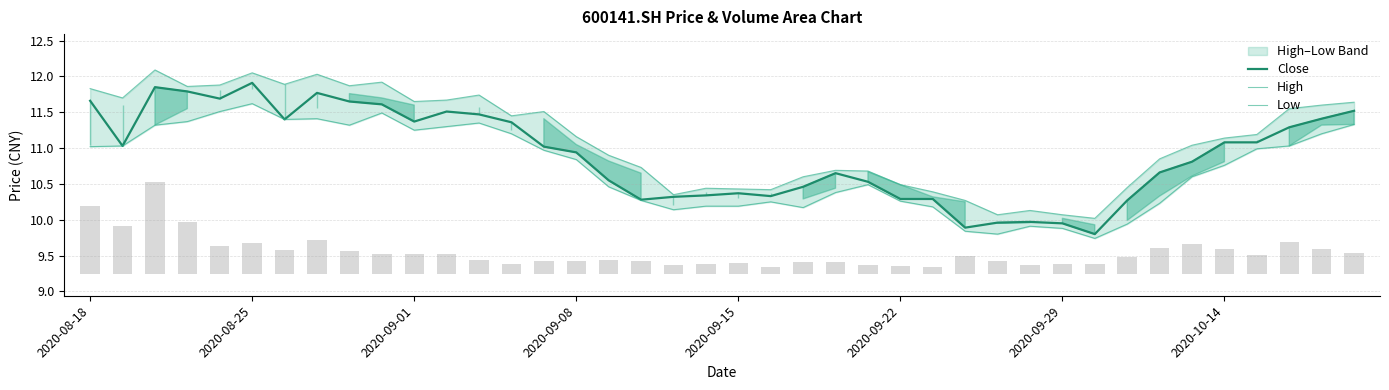

Where is Low nearest to the value 10?

32